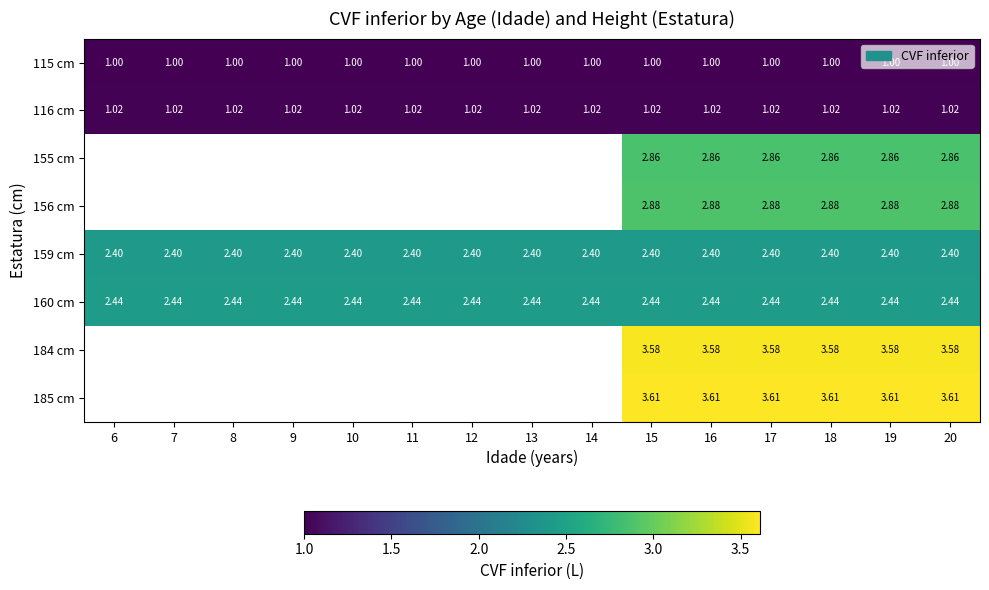

What value does the 160 cm series have at 15?

2.4